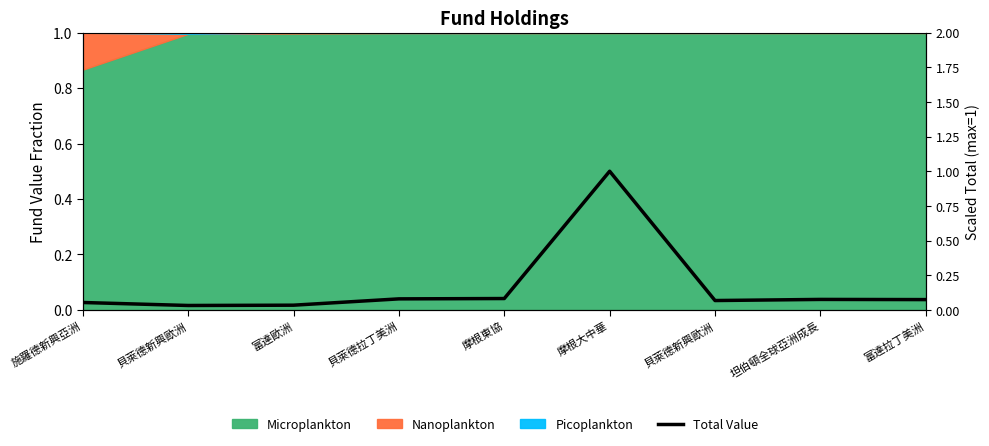

Count the number of categories in the chart.

9